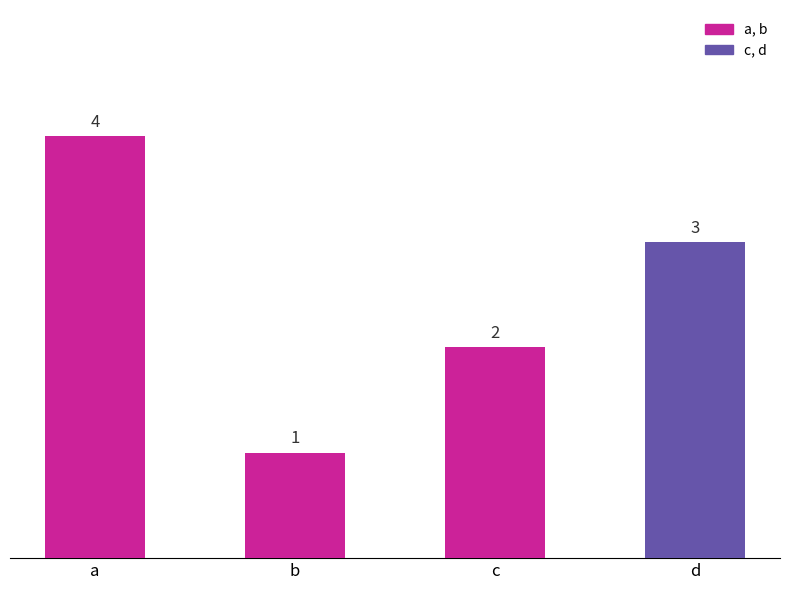

Is it true that the value at a is 1?

False